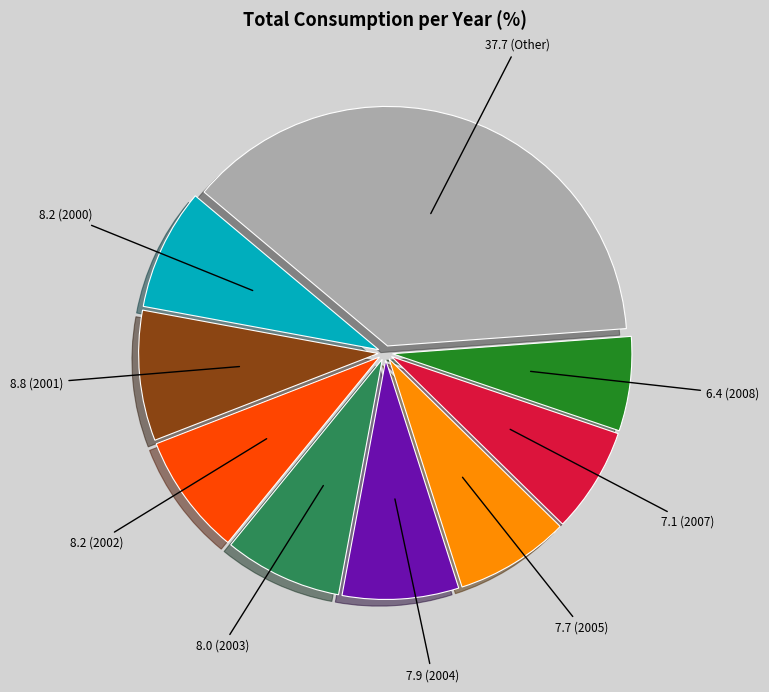

Is there any slice that represents more than half of the pie?

No